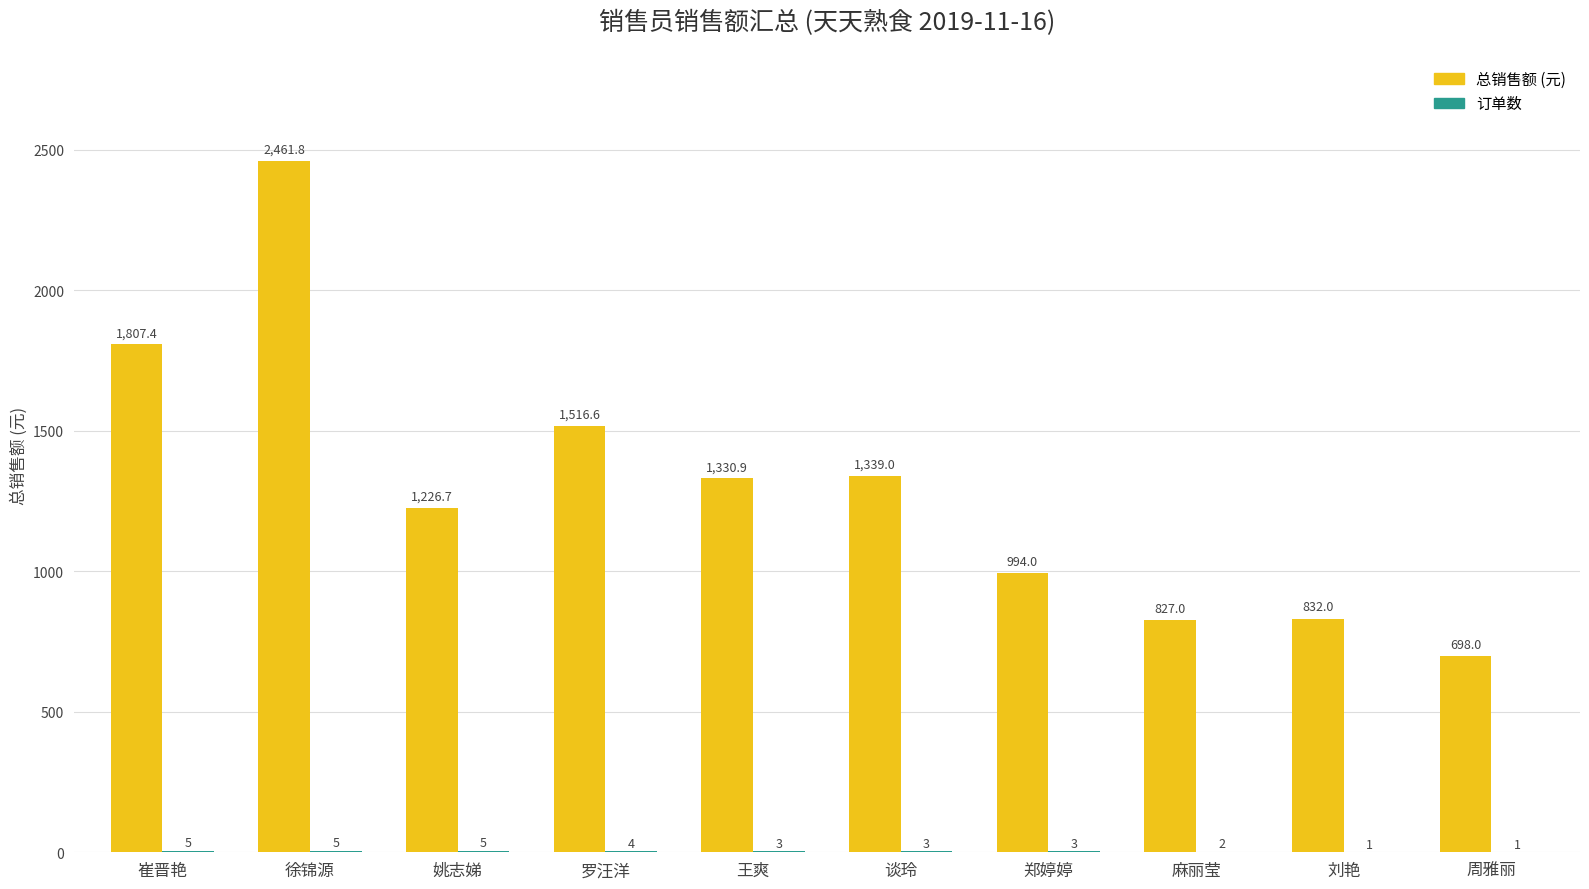

What is the maximum value shown in the chart?

2461.8